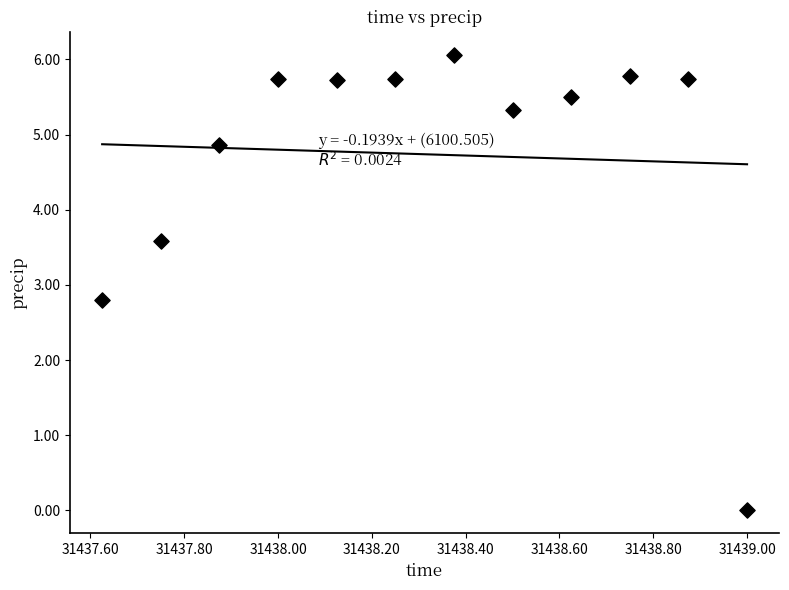

What Y value in the scatter plot is closest to 3?

2.8